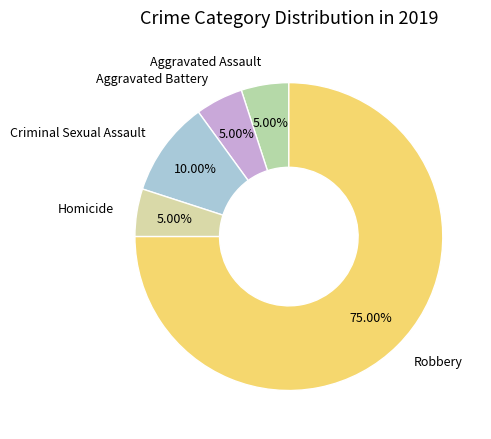

Rank the categories by value from highest to lowest.

Robbery, Criminal Sexual Assault, Aggravated Assault, Aggravated Battery, Homicide